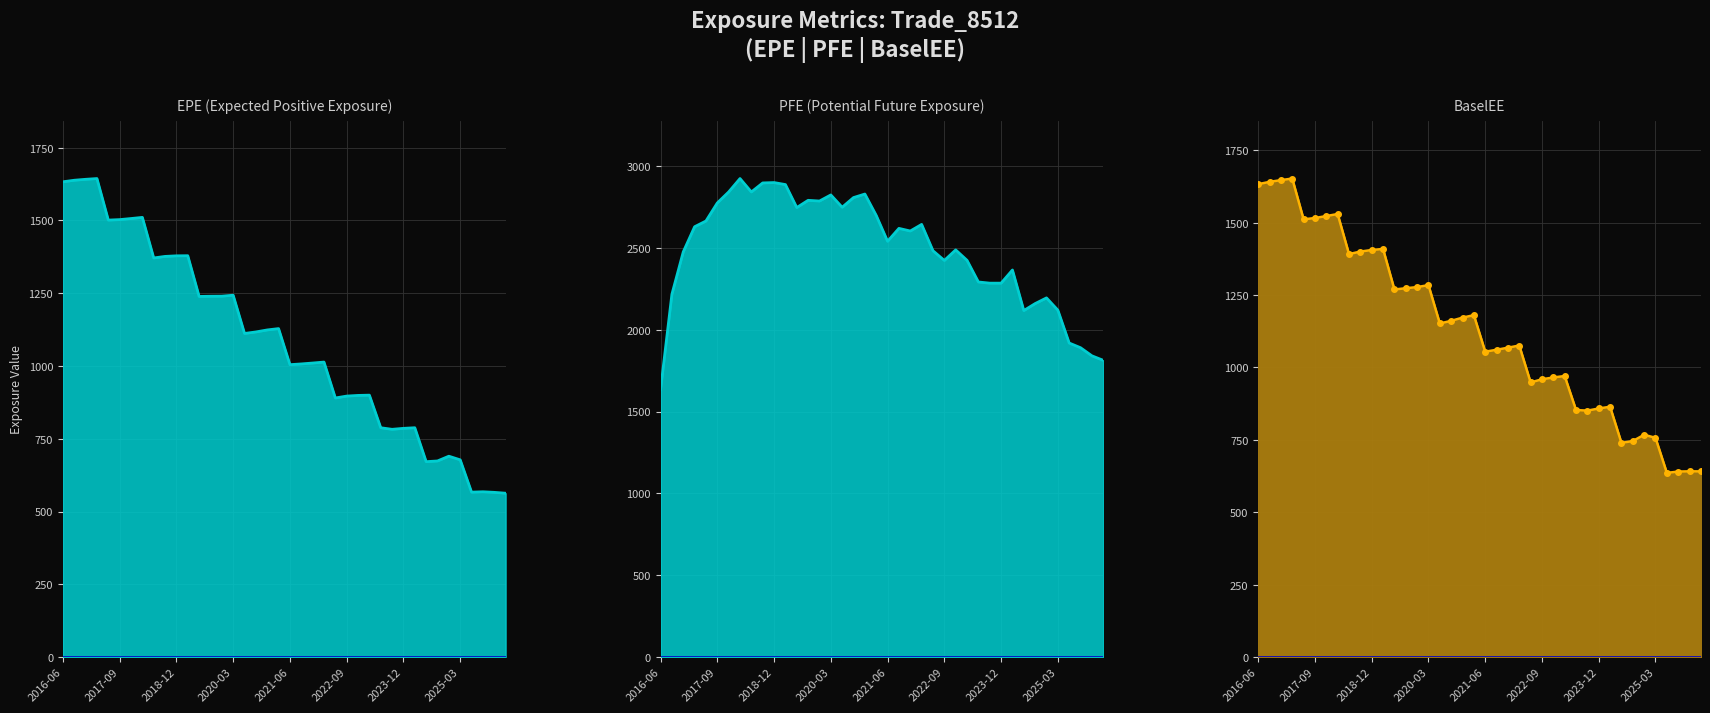

In PFE, how many points are higher than both neighbors (excluding endpoints)?

10